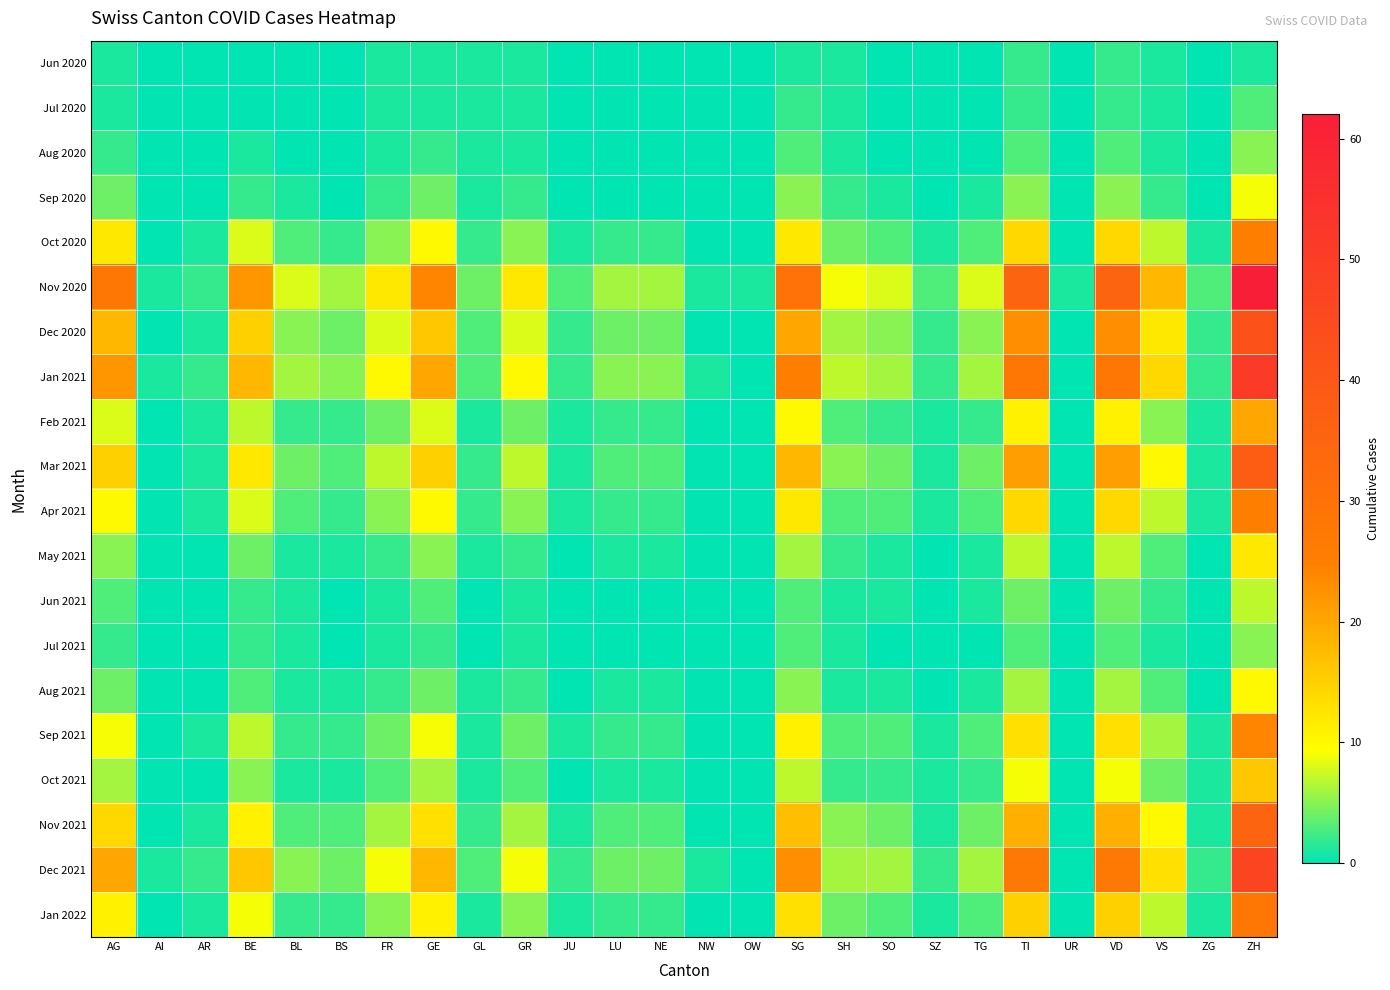

Reading left to right, what are all the values shown in this chart?

Jun 2020: AG=1	AI=0	AR=0	BE=0	BL=0	BS=0	FR=1	GE=1	GL=1	GR=1	JU=0	LU=0	NE=0	NW=0	OW=0	SG=1	SH=1	SO=0	SZ=0	TG=0	TI=2	UR=0	VD=2	VS=1	ZG=0	ZH=1
Jul 2020: AG=1	AI=0	AR=0	BE=0	BL=0	BS=0	FR=1	GE=1	GL=1	GR=1	JU=0	LU=0	NE=0	NW=0	OW=0	SG=2	SH=1	SO=0	SZ=0	TG=0	TI=2	UR=0	VD=2	VS=1	ZG=0	ZH=3
Aug 2020: AG=2	AI=0	AR=0	BE=1	BL=0	BS=0	FR=1	GE=2	GL=1	GR=1	JU=0	LU=0	NE=0	NW=0	OW=0	SG=3	SH=1	SO=0	SZ=0	TG=0	TI=3	UR=0	VD=3	VS=1	ZG=0	ZH=5
Sep 2020: AG=4	AI=0	AR=0	BE=2	BL=1	BS=0	FR=2	GE=4	GL=1	GR=2	JU=0	LU=0	NE=0	NW=0	OW=0	SG=5	SH=2	SO=1	SZ=0	TG=1	TI=5	UR=0	VD=5	VS=2	ZG=0	ZH=9
Oct 2020: AG=12	AI=0	AR=1	BE=8	BL=3	BS=2	FR=5	GE=10	GL=2	GR=5	JU=1	LU=2	NE=2	NW=0	OW=0	SG=12	SH=4	SO=3	SZ=1	TG=3	TI=14	UR=0	VD=14	VS=7	ZG=1	ZH=25
Nov 2020: AG=28	AI=1	AR=2	BE=22	BL=8	BS=6	FR=12	GE=24	GL=4	GR=12	JU=3	LU=6	NE=6	NW=1	OW=1	SG=30	SH=9	SO=8	SZ=3	TG=8	TI=35	UR=1	VD=35	VS=18	ZG=3	ZH=62
Dec 2020: AG=18	AI=0	AR=1	BE=15	BL=5	BS=4	FR=8	GE=16	GL=3	GR=8	JU=2	LU=4	NE=4	NW=0	OW=0	SG=20	SH=6	SO=5	SZ=2	TG=5	TI=23	UR=0	VD=23	VS=12	ZG=2	ZH=42
Jan 2021: AG=22	AI=1	AR=2	BE=18	BL=6	BS=5	FR=10	GE=20	GL=3	GR=10	JU=2	LU=5	NE=5	NW=1	OW=0	SG=25	SH=7	SO=6	SZ=2	TG=6	TI=28	UR=0	VD=28	VS=14	ZG=2	ZH=51
Feb 2021: AG=8	AI=0	AR=1	BE=7	BL=2	BS=2	FR=4	GE=8	GL=1	GR=4	JU=1	LU=2	NE=2	NW=0	OW=0	SG=10	SH=3	SO=2	SZ=1	TG=2	TI=11	UR=0	VD=11	VS=5	ZG=1	ZH=20
Mar 2021: AG=15	AI=0	AR=1	BE=12	BL=4	BS=3	FR=7	GE=15	GL=2	GR=7	JU=1	LU=3	NE=3	NW=0	OW=0	SG=18	SH=5	SO=4	SZ=1	TG=4	TI=21	UR=0	VD=21	VS=10	ZG=1	ZH=38
Apr 2021: AG=10	AI=0	AR=1	BE=8	BL=3	BS=2	FR=5	GE=10	GL=2	GR=5	JU=1	LU=2	NE=2	NW=0	OW=0	SG=12	SH=3	SO=3	SZ=1	TG=3	TI=14	UR=0	VD=14	VS=7	ZG=1	ZH=25
May 2021: AG=5	AI=0	AR=0	BE=4	BL=1	BS=1	FR=2	GE=5	GL=1	GR=2	JU=0	LU=1	NE=1	NW=0	OW=0	SG=6	SH=2	SO=1	SZ=0	TG=1	TI=7	UR=0	VD=7	VS=3	ZG=0	ZH=12
Jun 2021: AG=3	AI=0	AR=0	BE=2	BL=1	BS=0	FR=1	GE=3	GL=0	GR=1	JU=0	LU=0	NE=0	NW=0	OW=0	SG=3	SH=1	SO=1	SZ=0	TG=1	TI=4	UR=0	VD=4	VS=2	ZG=0	ZH=7
Jul 2021: AG=2	AI=0	AR=0	BE=2	BL=1	BS=0	FR=1	GE=2	GL=0	GR=1	JU=0	LU=0	NE=0	NW=0	OW=0	SG=3	SH=1	SO=0	SZ=0	TG=0	TI=3	UR=0	VD=3	VS=1	ZG=0	ZH=5
Aug 2021: AG=4	AI=0	AR=0	BE=3	BL=1	BS=1	FR=2	GE=4	GL=1	GR=2	JU=0	LU=1	NE=1	NW=0	OW=0	SG=5	SH=1	SO=1	SZ=0	TG=1	TI=6	UR=0	VD=6	VS=3	ZG=0	ZH=10
Sep 2021: AG=9	AI=0	AR=1	BE=7	BL=2	BS=2	FR=4	GE=9	GL=1	GR=4	JU=1	LU=2	NE=2	NW=0	OW=0	SG=11	SH=3	SO=3	SZ=1	TG=3	TI=13	UR=0	VD=13	VS=6	ZG=1	ZH=24
Oct 2021: AG=6	AI=0	AR=0	BE=5	BL=1	BS=1	FR=3	GE=6	GL=1	GR=3	JU=0	LU=1	NE=1	NW=0	OW=0	SG=7	SH=2	SO=2	SZ=1	TG=2	TI=9	UR=0	VD=9	VS=4	ZG=1	ZH=16
Nov 2021: AG=14	AI=0	AR=1	BE=11	BL=3	BS=3	FR=6	GE=13	GL=2	GR=6	JU=1	LU=3	NE=3	NW=0	OW=0	SG=17	SH=5	SO=4	SZ=1	TG=4	TI=19	UR=0	VD=19	VS=10	ZG=1	ZH=35
Dec 2021: AG=20	AI=1	AR=2	BE=16	BL=5	BS=4	FR=9	GE=18	GL=3	GR=9	JU=2	LU=4	NE=4	NW=1	OW=0	SG=23	SH=6	SO=6	SZ=2	TG=6	TI=27	UR=0	VD=27	VS=13	ZG=2	ZH=47
Jan 2022: AG=11	AI=0	AR=1	BE=9	BL=2	BS=2	FR=5	GE=11	GL=1	GR=5	JU=1	LU=2	NE=2	NW=0	OW=0	SG=13	SH=4	SO=3	SZ=1	TG=3	TI=15	UR=0	VD=15	VS=7	ZG=1	ZH=28